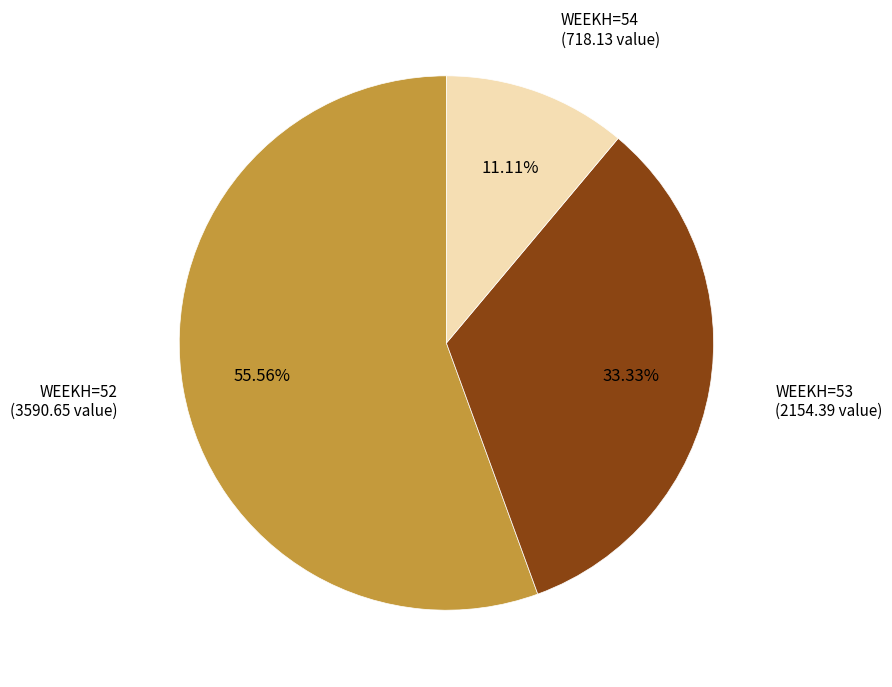

How many slices are in this pie chart?

3